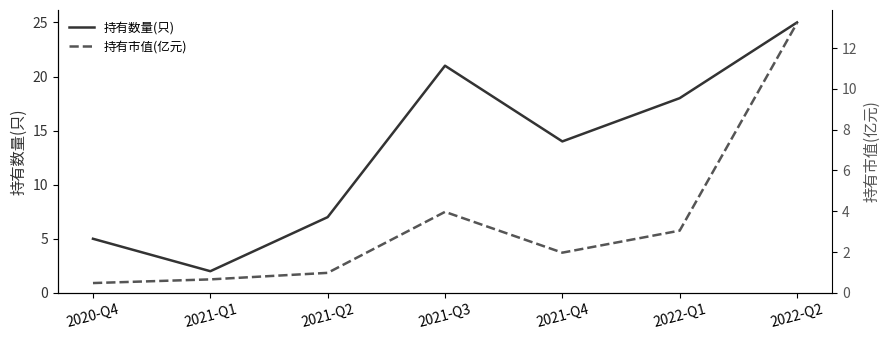

Which series changed the most between 2021-Q1 and 2022-Q2?

持有数量(只)